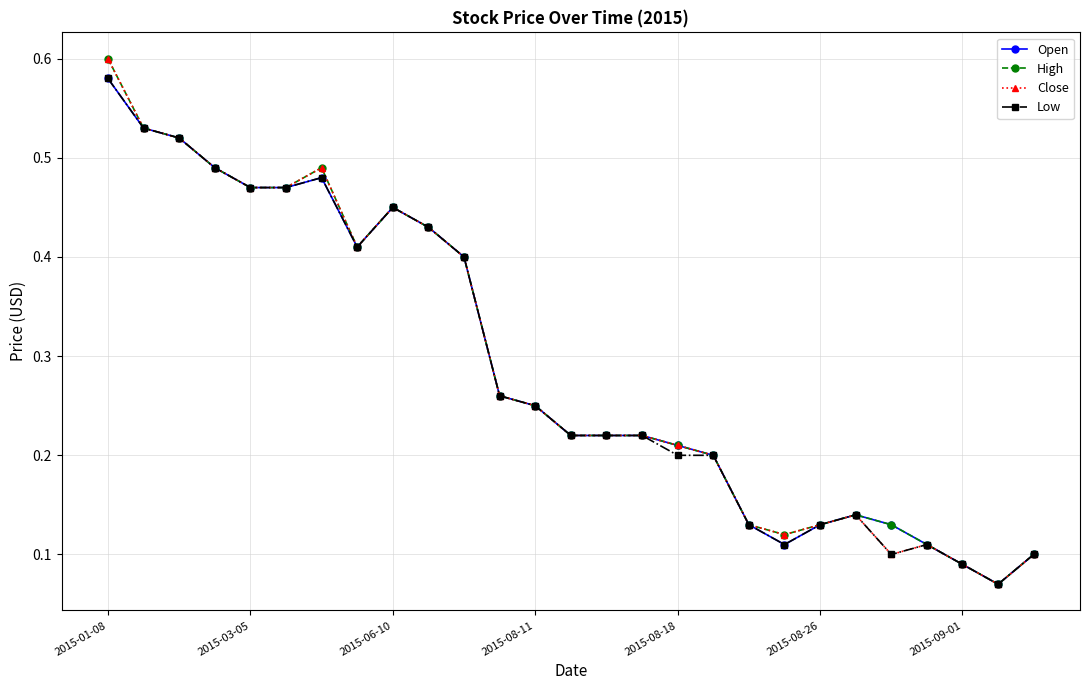

Count the High values in the range 0 to 1.

27